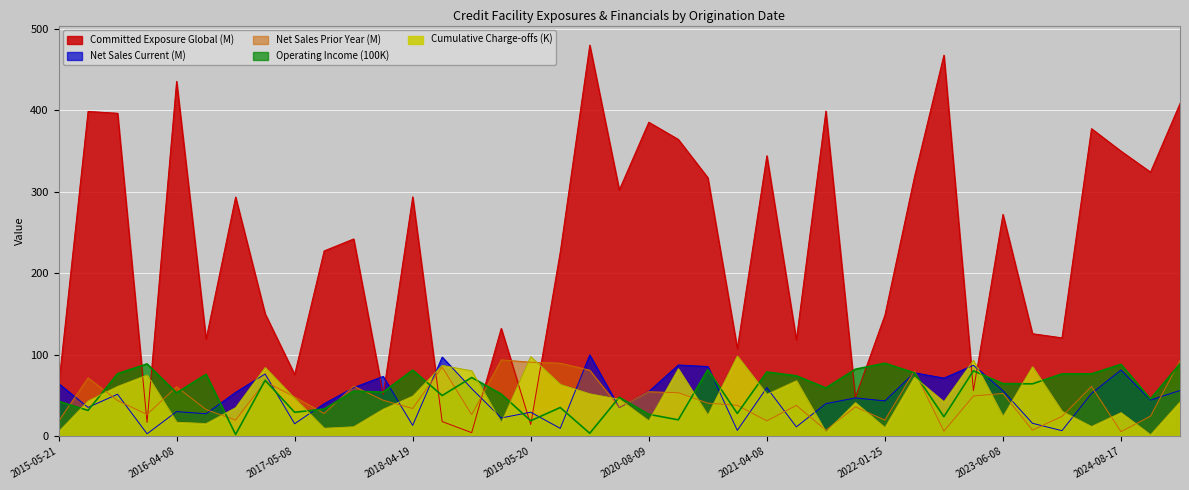

In Cumulative Charge-offs, how many points are higher than both neighbors (excluding endpoints)?

12